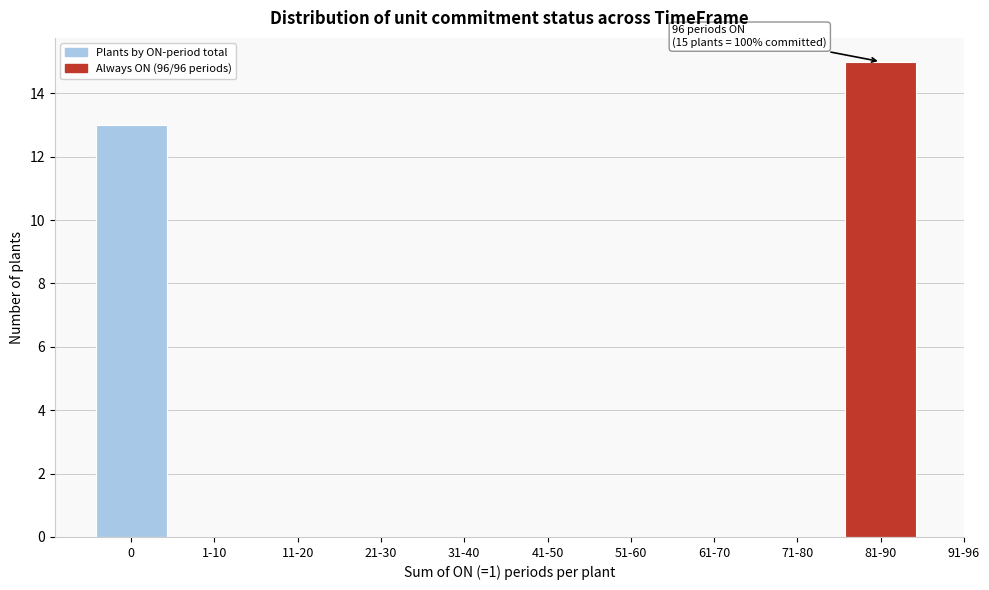

Reading left to right, transcribe all the data shown in this chart.

0=13	1-10=0	11-20=0	21-30=0	31-40=0	41-50=0	51-60=0	61-70=0	71-80=0	81-90=15